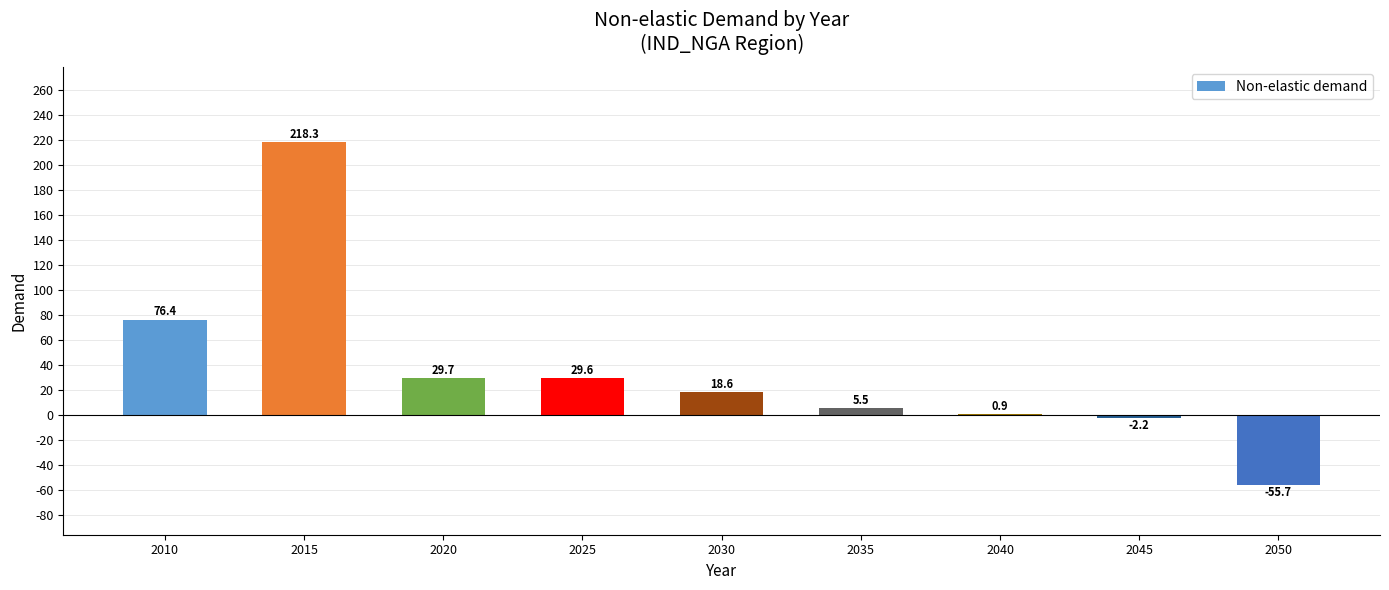

Where is the data nearest to the value 81?

2010